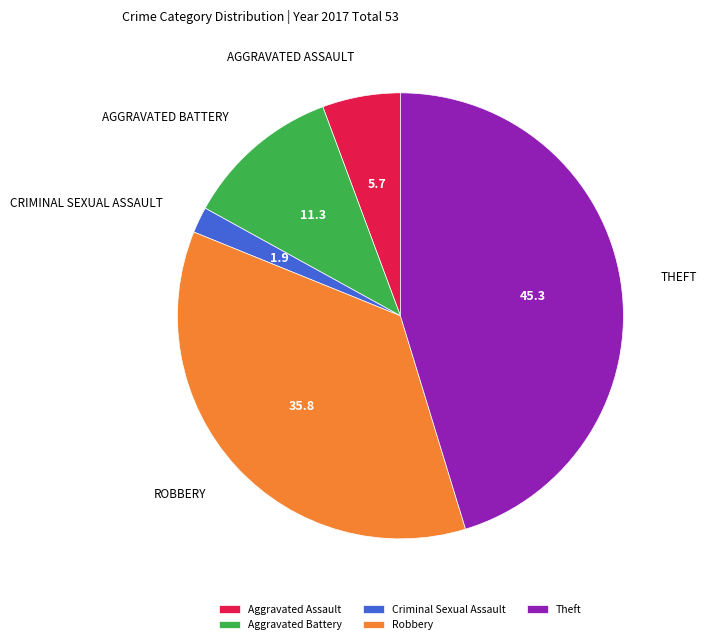

What is the ratio of the value at Aggravated Battery to the value at Robbery?

0.3